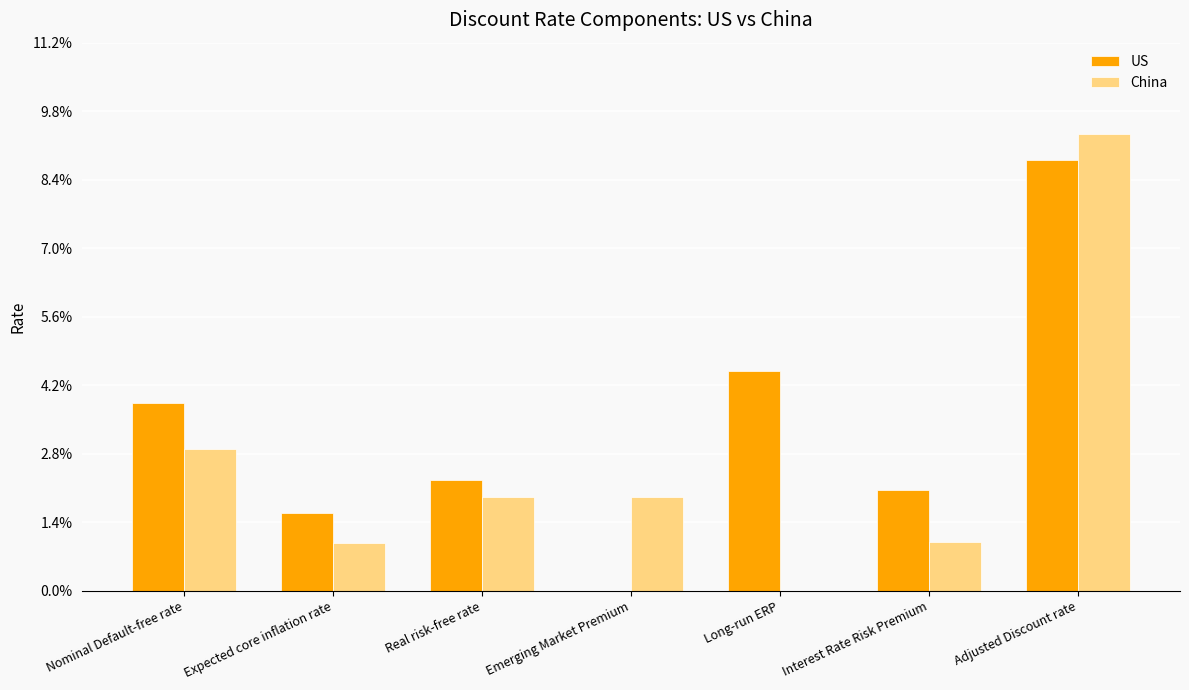

Does the chart contain stacked bars?

No